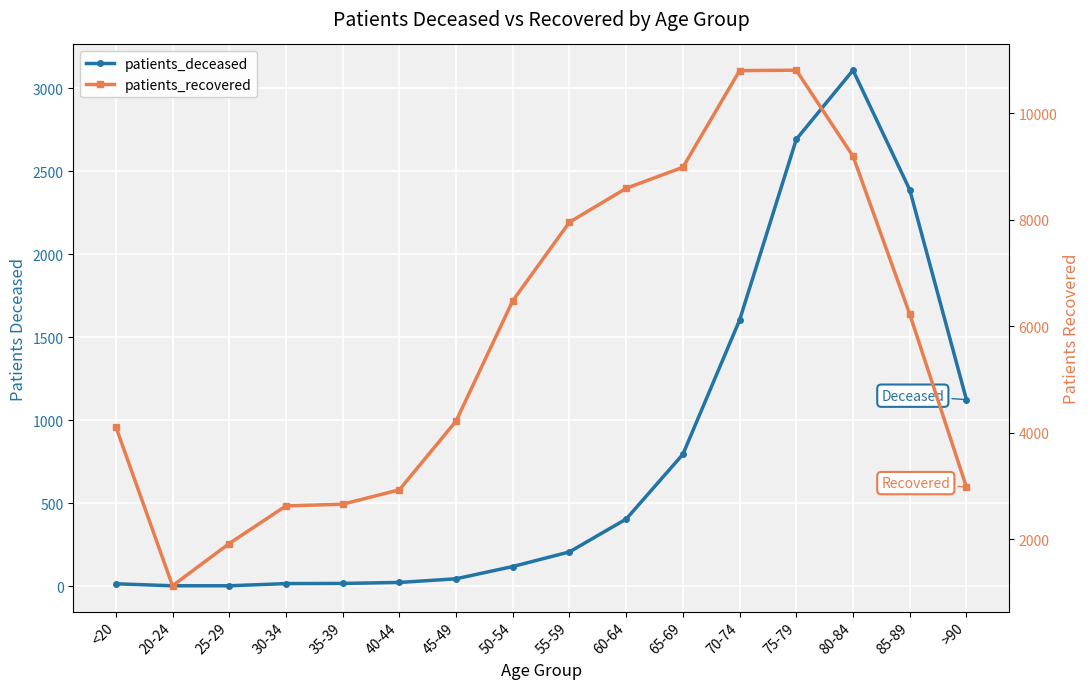

At which category is the sum across all series the highest?

75-79